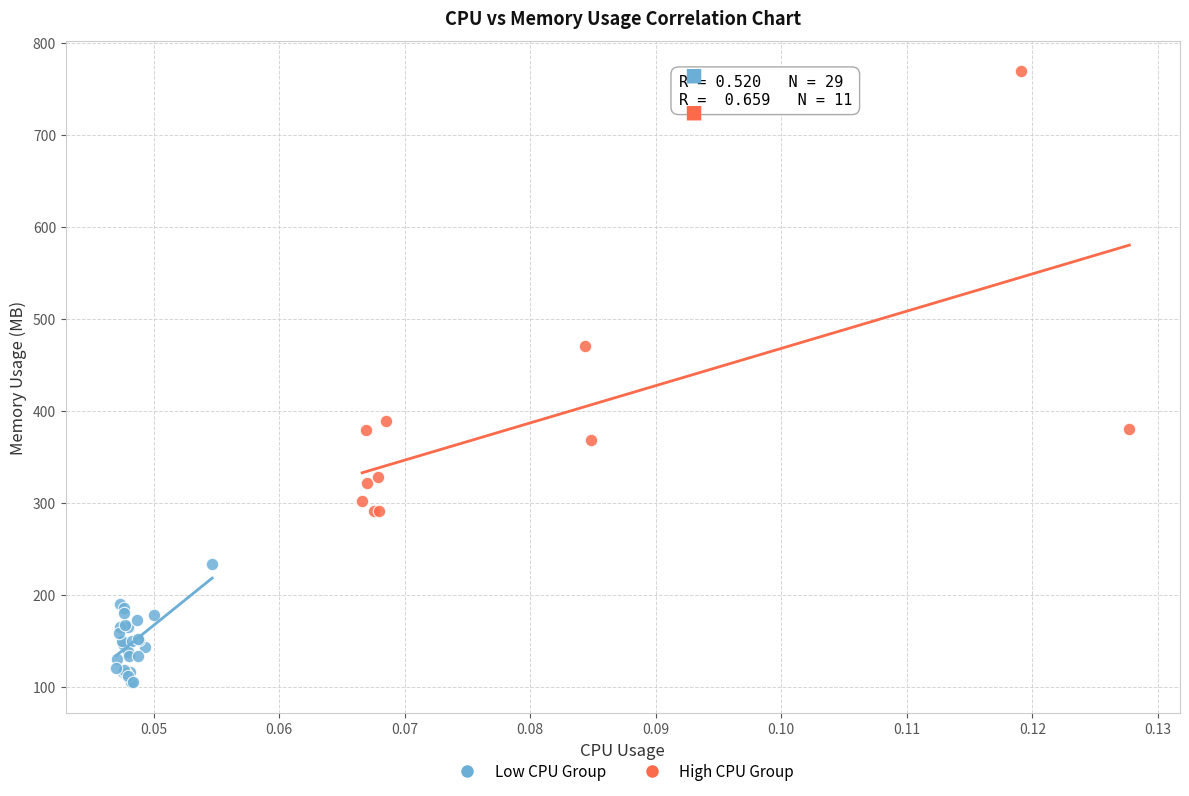

Which series has the widest spread of Y values?

High CPU Group